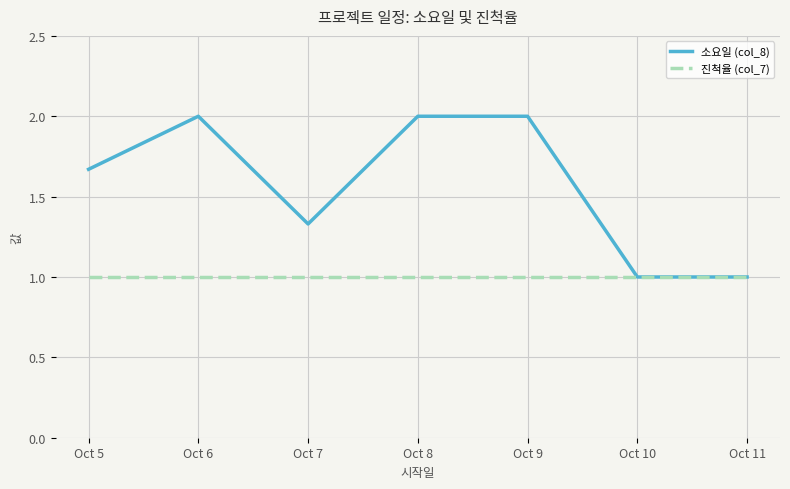

What is the maximum value for 소요일 (col_8)?

2.0